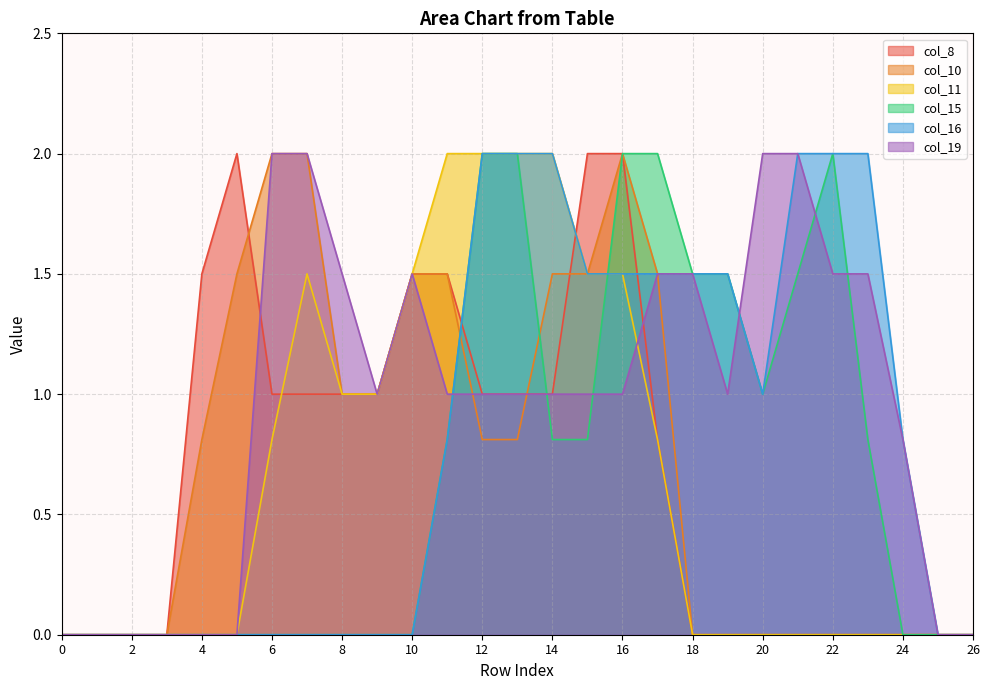

At which label is col_15 closest to 1?

20